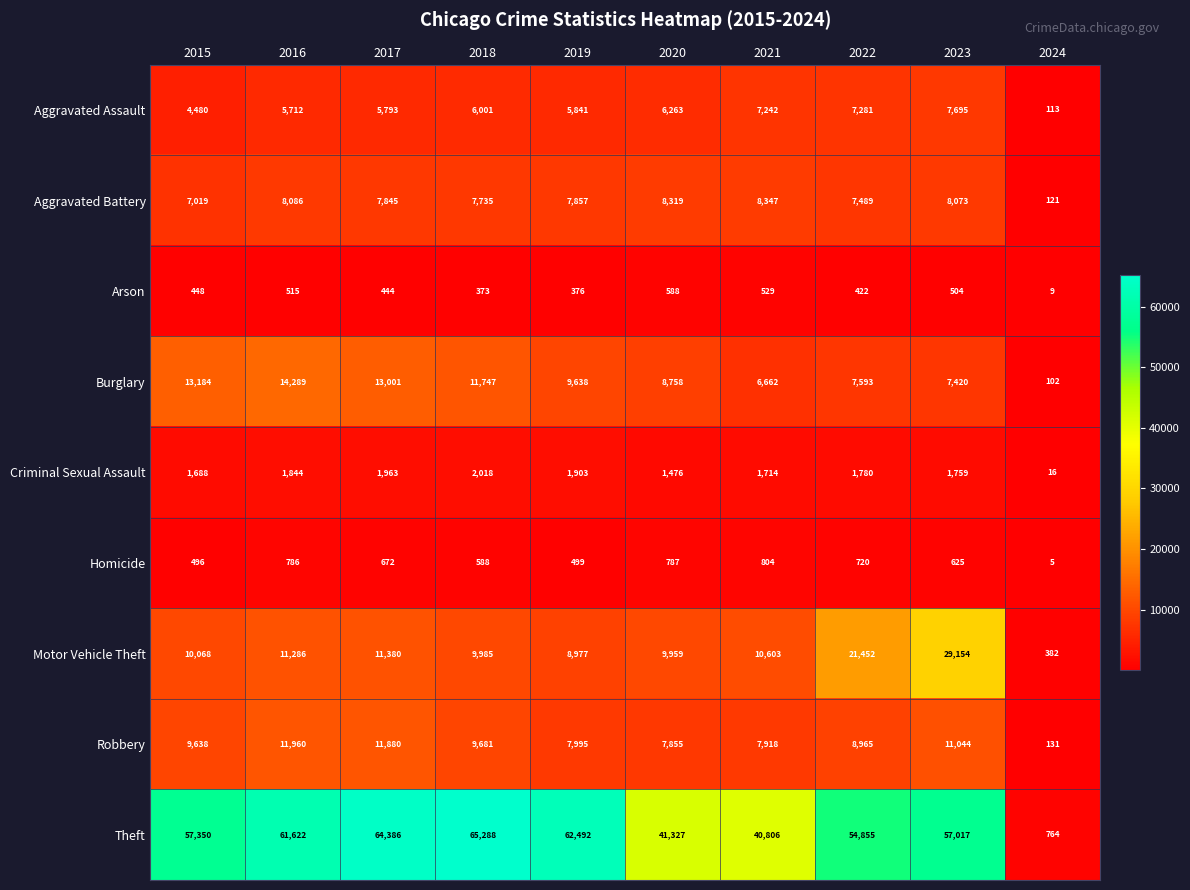

List the series in order of their peak value, highest first.

Theft, Motor Vehicle Theft, Burglary, Robbery, Aggravated Battery, Aggravated Assault, Criminal Sexual Assault, Homicide, Arson